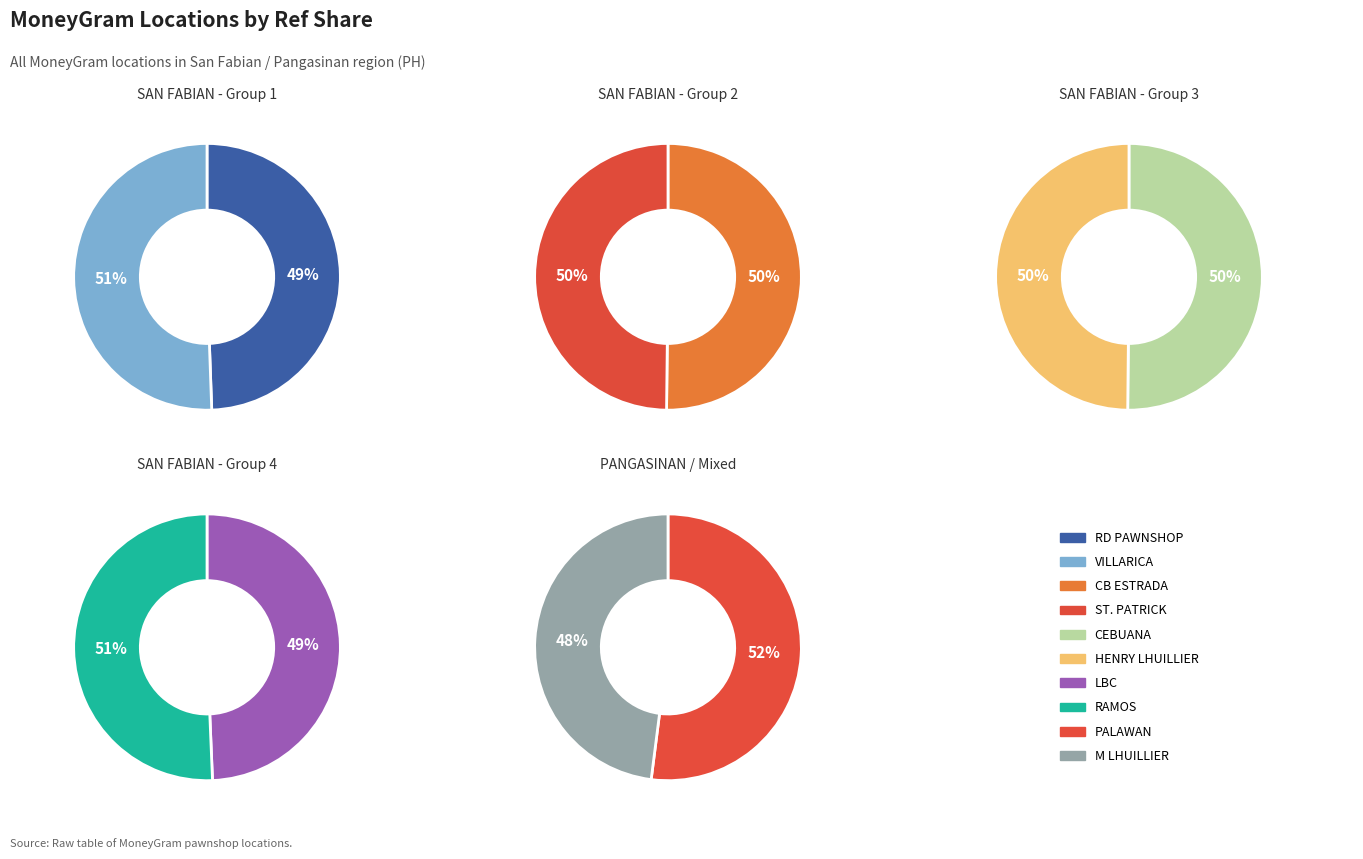

Does any single category account for the majority?

No